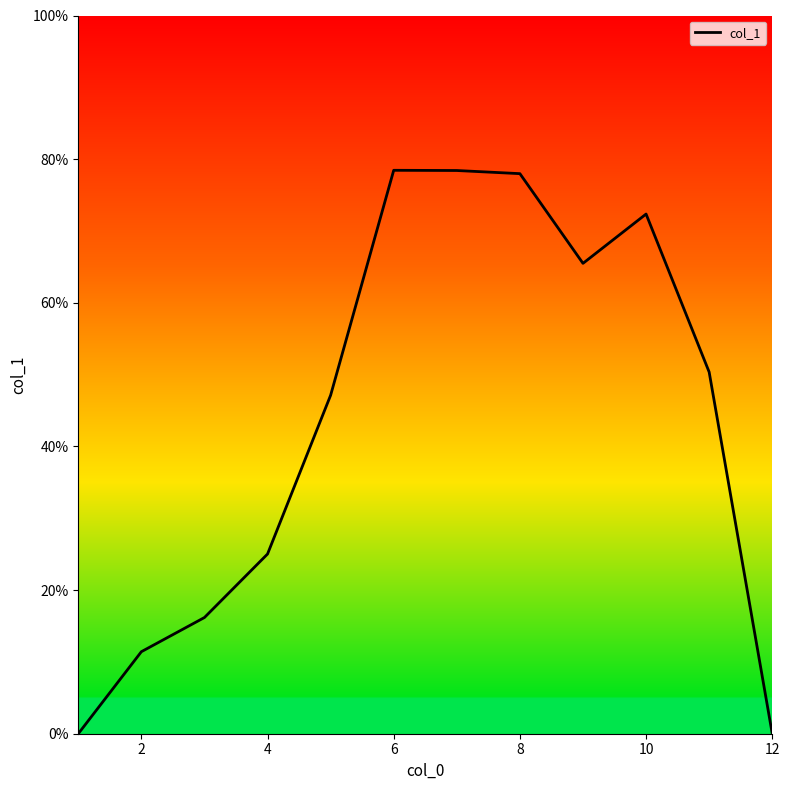

What is the difference between the maximum and minimum values?

78.4